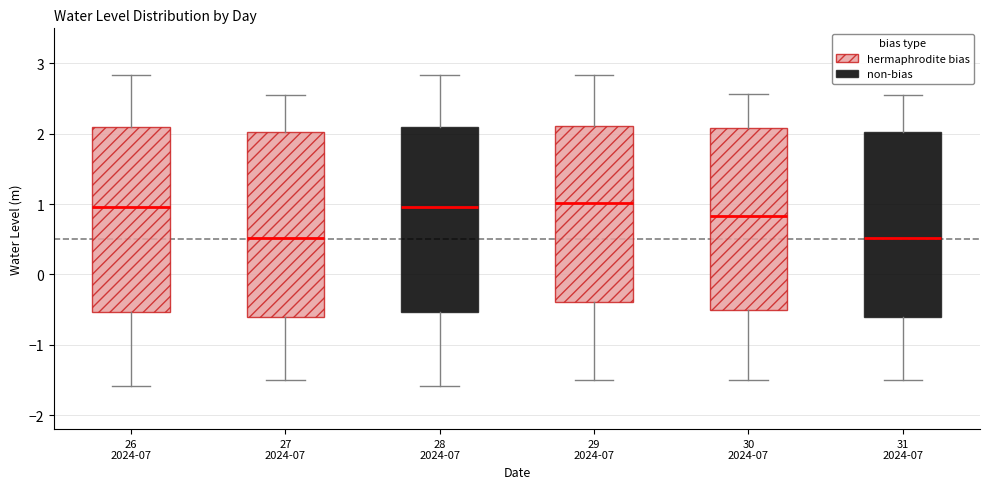

Where does the lower whisker of the box for 28 2024-07 end on the y-axis? The values are not printed on the chart, so give them approximately, as read against the axis.

-1.6